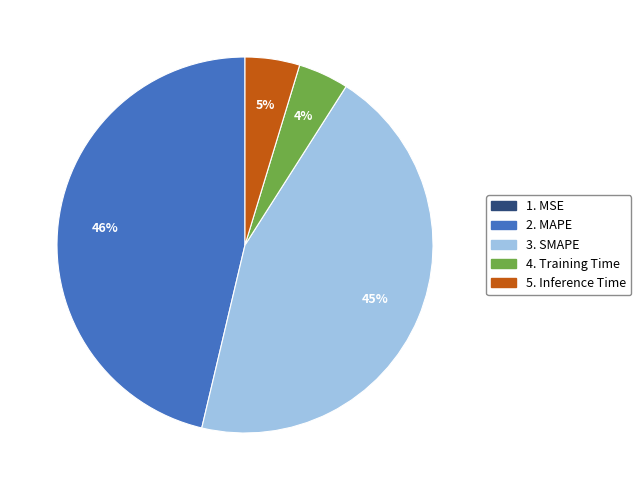

To the nearest percent, what is the average slice percentage?

20%